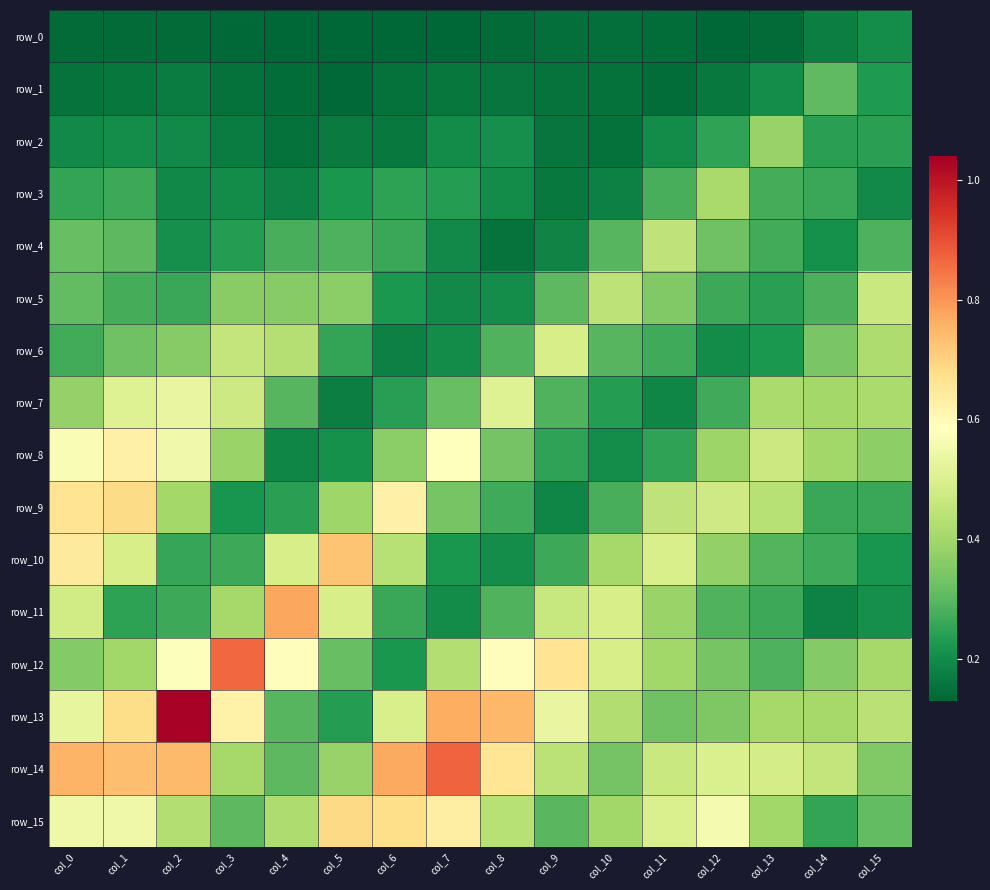

How many data points does each series have?

16